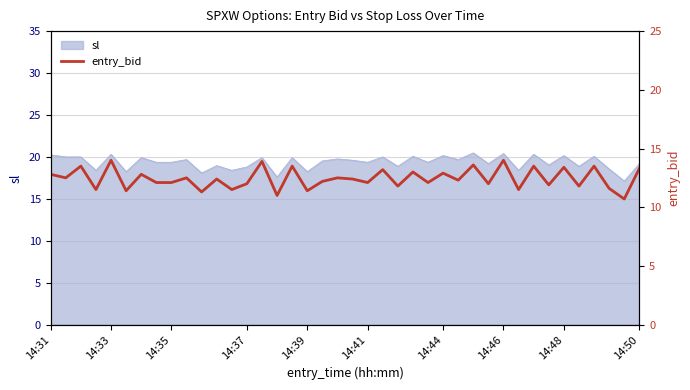

What is the ratio of the value at 14:31 to the value at 14:50?

1.0